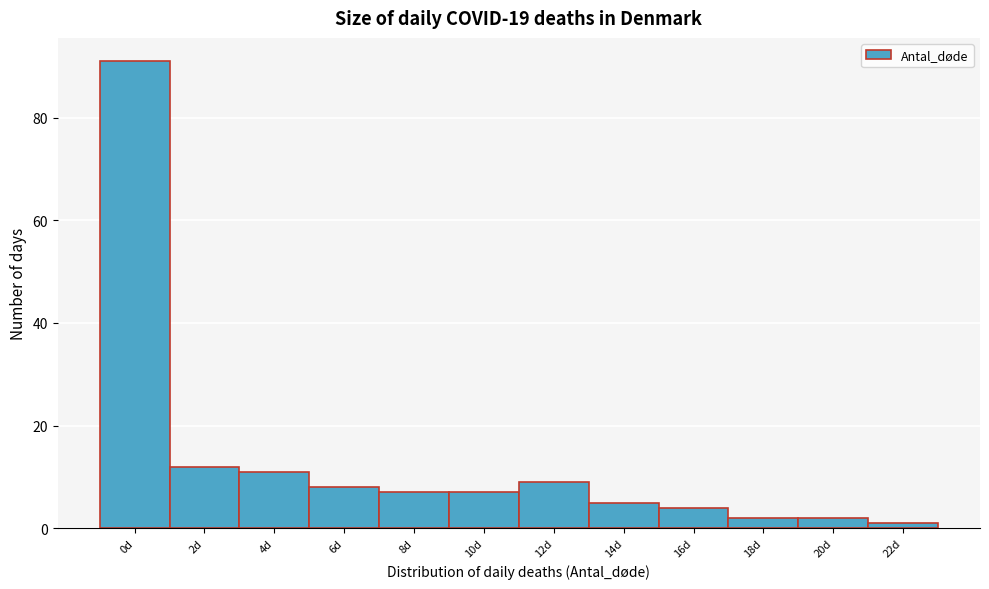

Reading left to right, transcribe all the data shown in this chart.

91	12	11	8	7	7	9	5	4	2	2	1